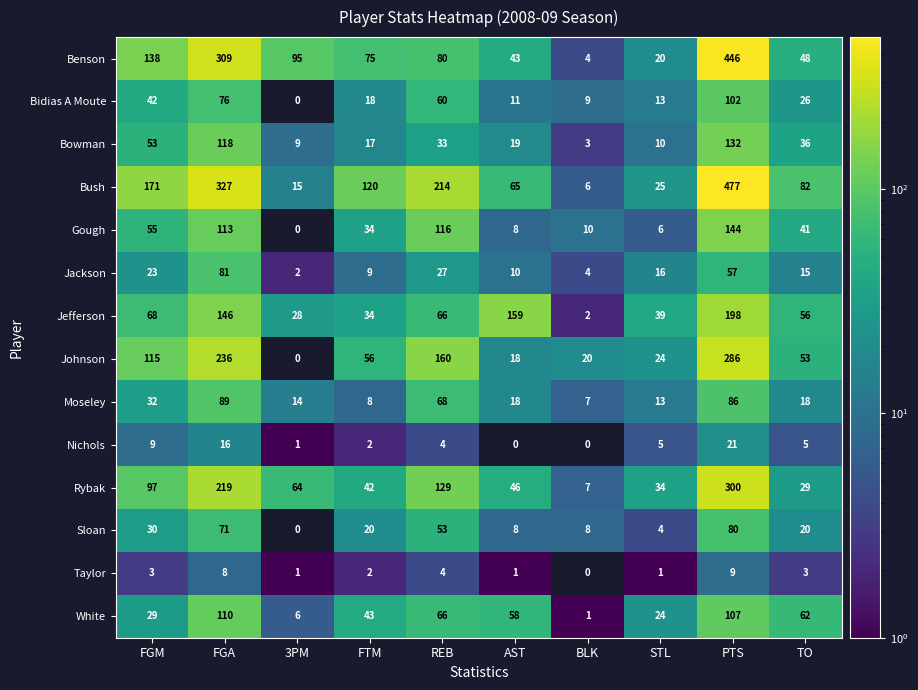

Between FGM and BLK, which series saw the biggest shift?

Bush